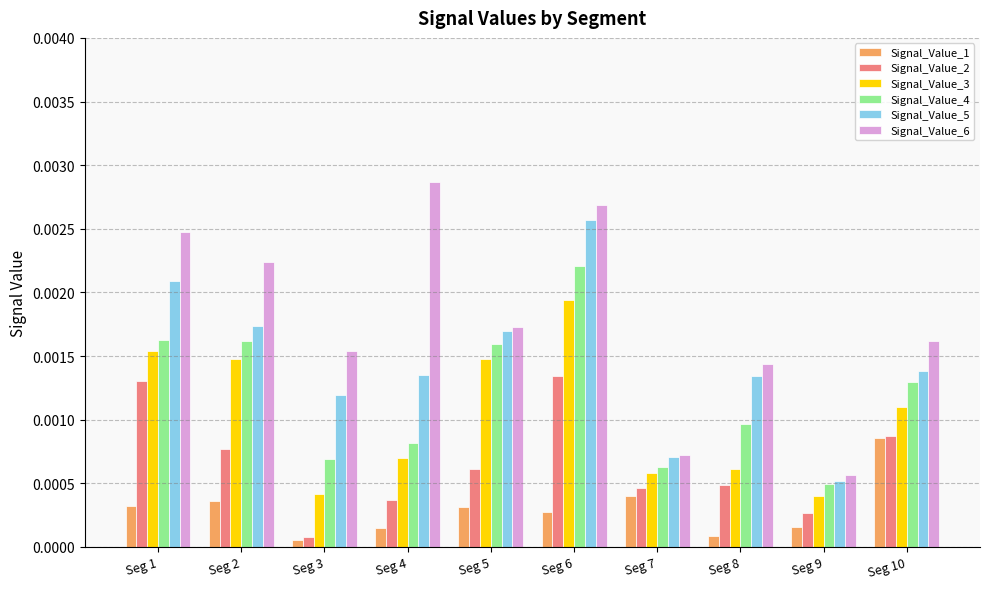

At which label is Signal_Value_5 closest to 0?

Seg 9